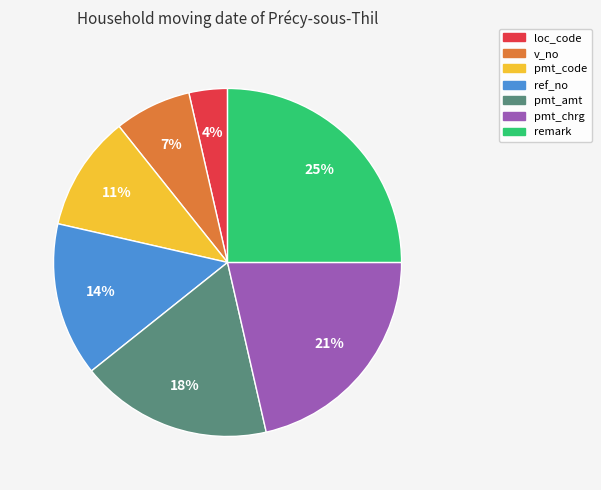

Is the sum of pmt_chrg and pmt_amt greater than half?

No